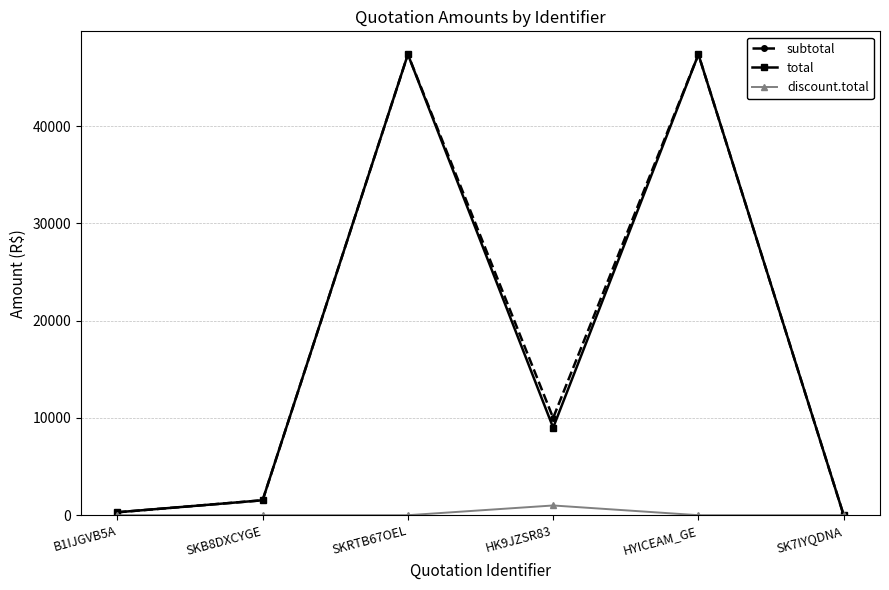

What is the highest value of the total series?

47370.0